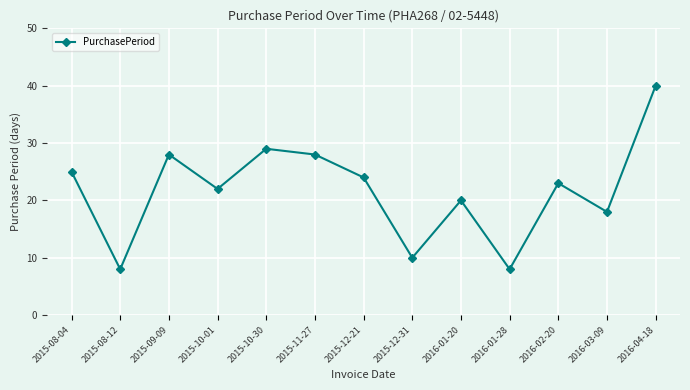

What is the average value?

22